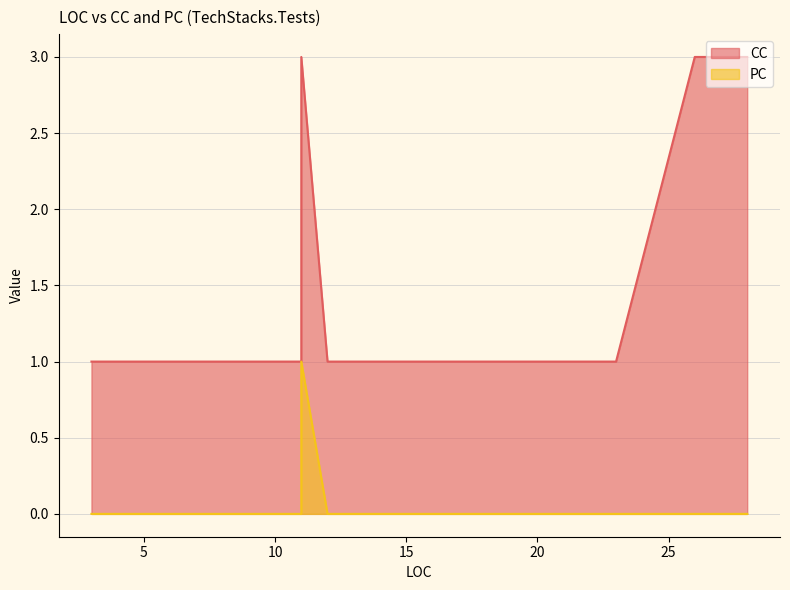

Count the number of categories in the chart.

20